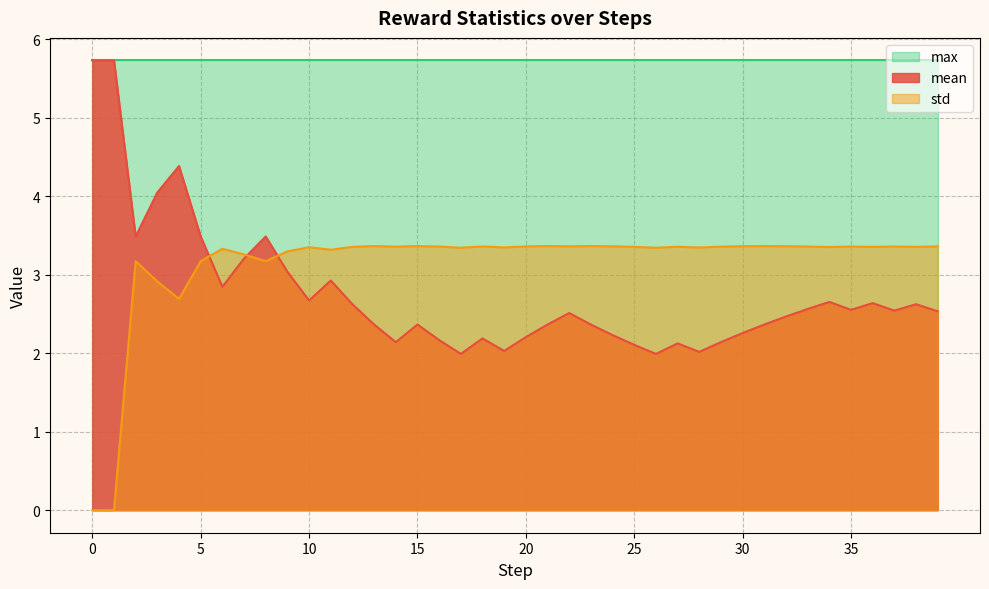

Rank the series at 1 from lowest to highest value.

std, mean